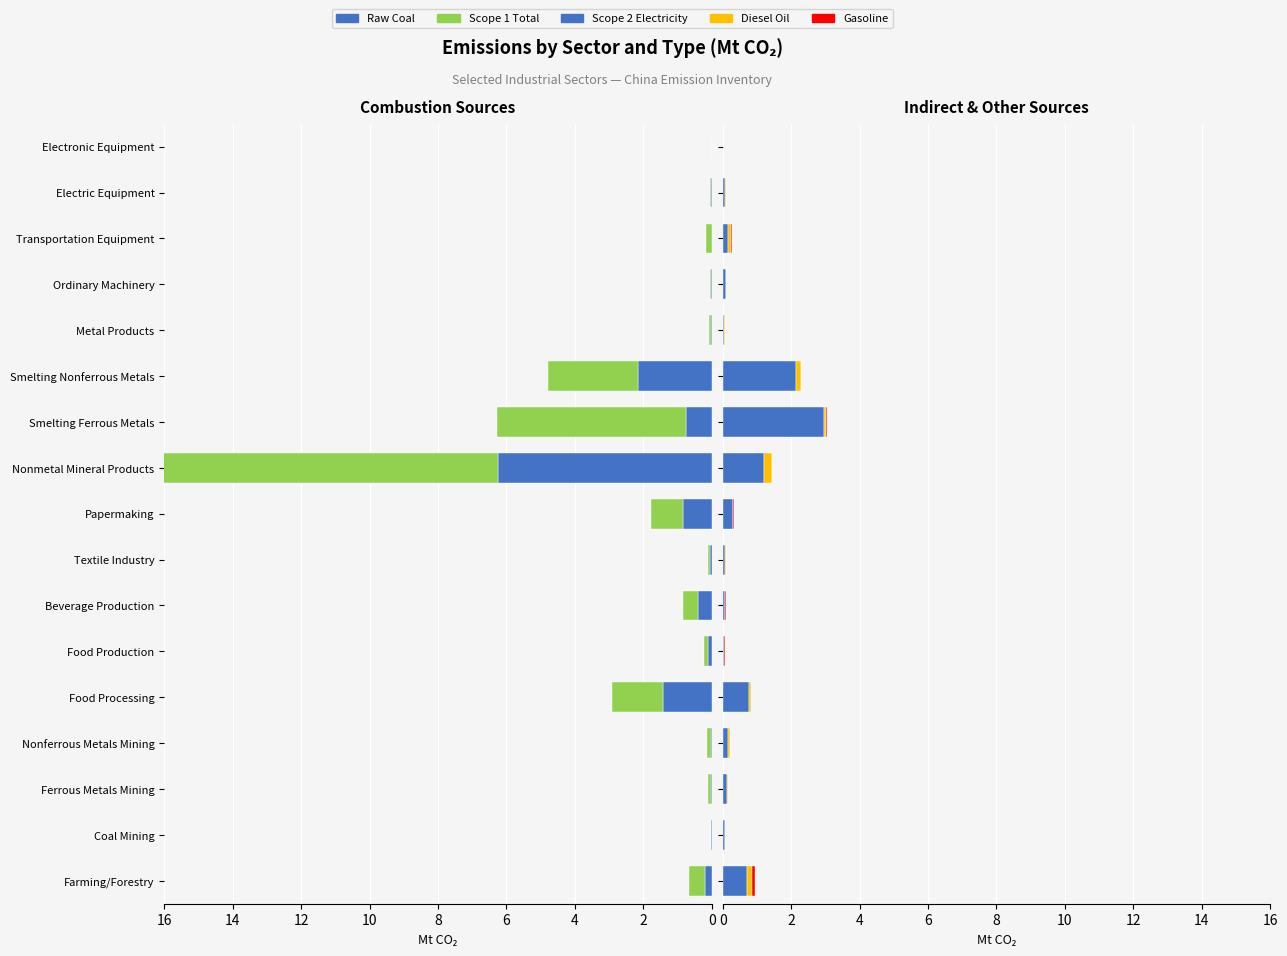

Read the Scope 2 Electricity value at 10.

0.2